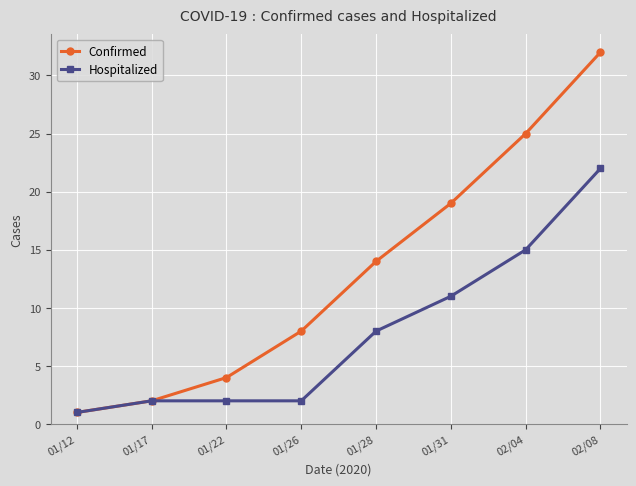

What is the difference between the maximum and minimum values in the Hospitalized series?

21